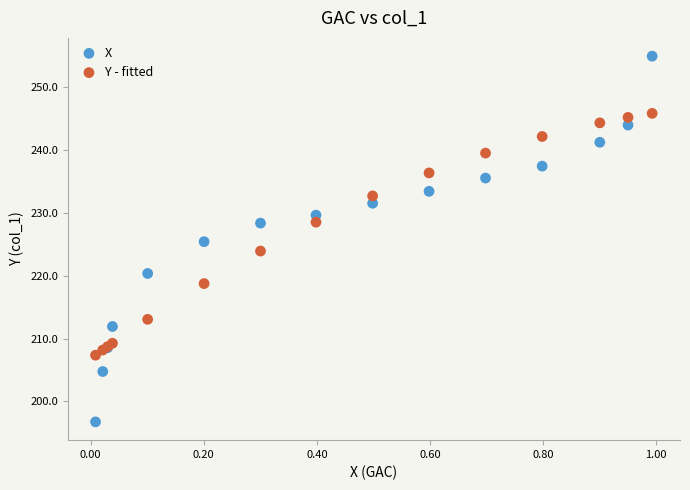

What is the X range (max minus min) for the scatter plot?

1.0